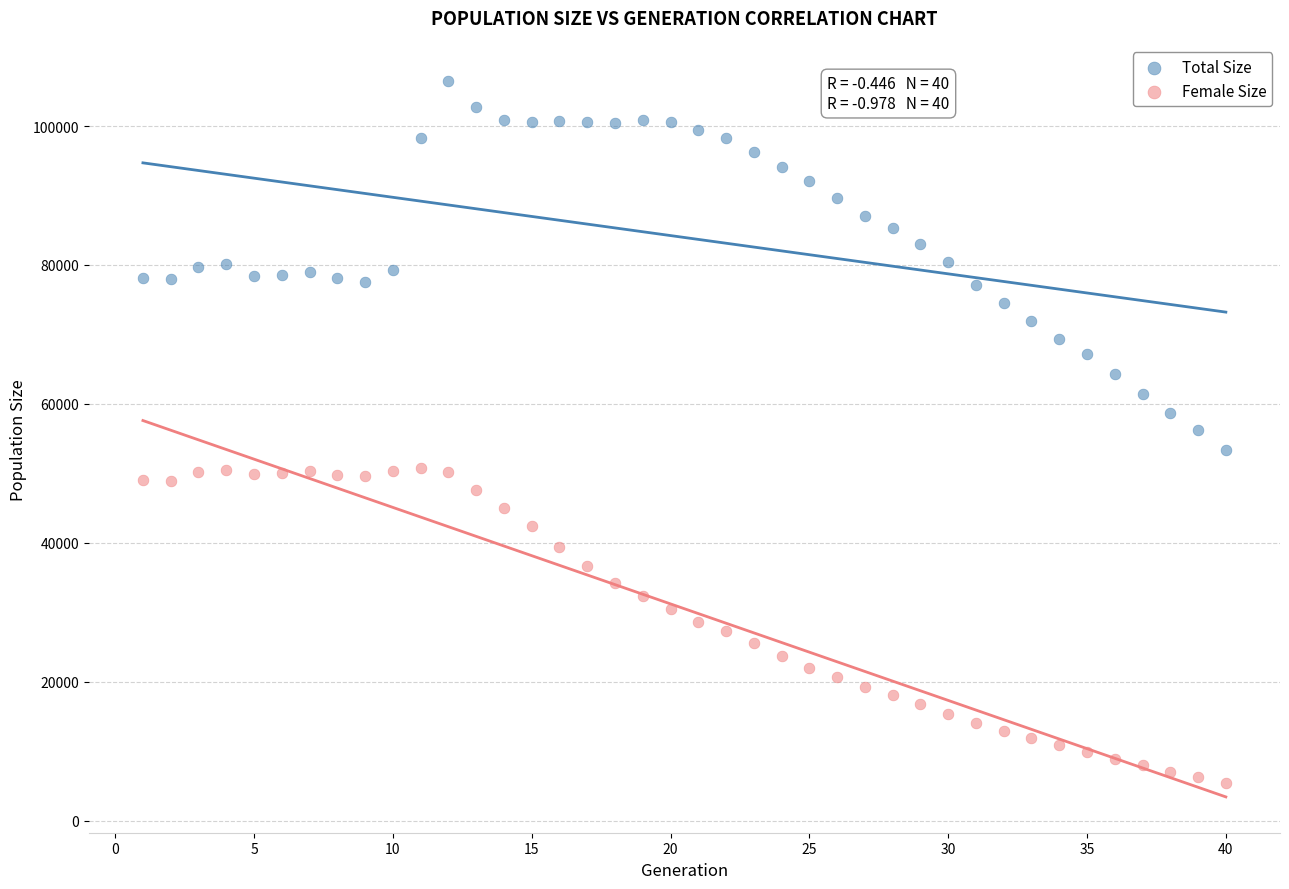

Which series contains the highest Y value?

Total Size